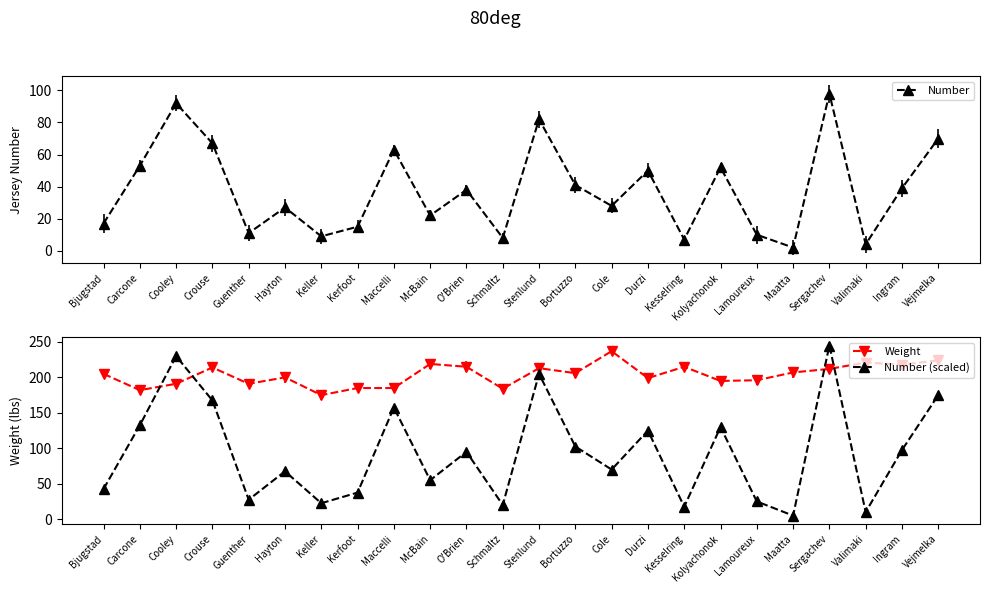

How many values in the Weight series are below 206?

12